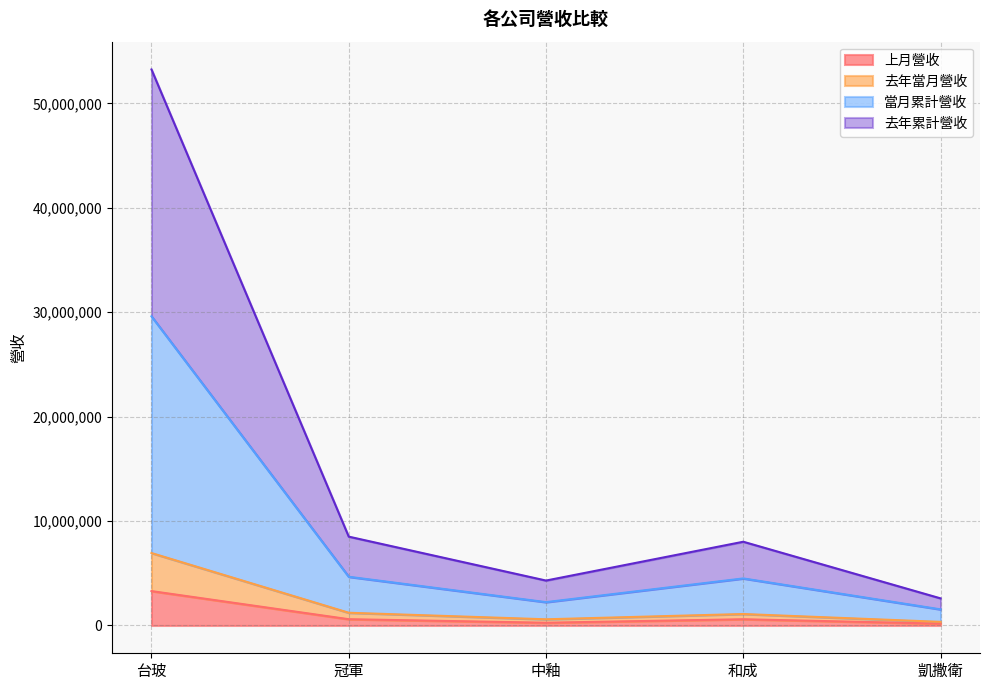

What position from the right is 和成?

2